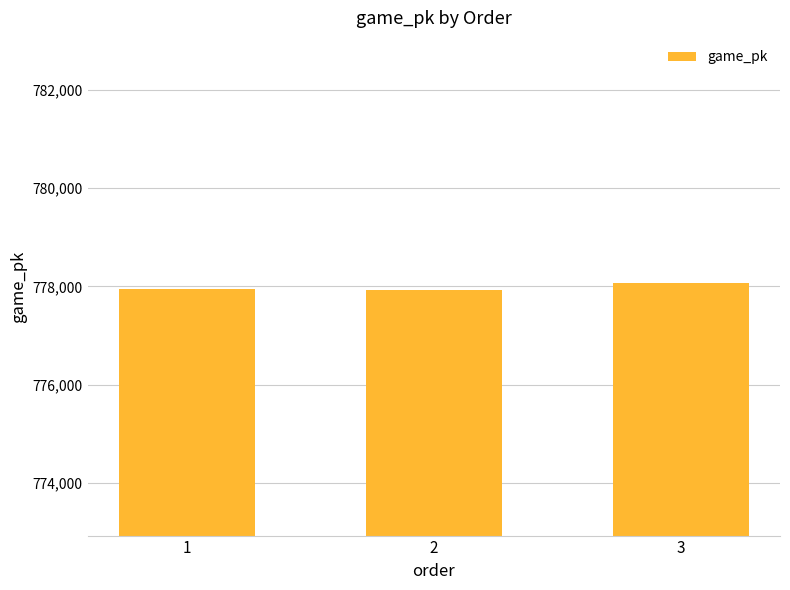

What is the smallest value displayed?

777924